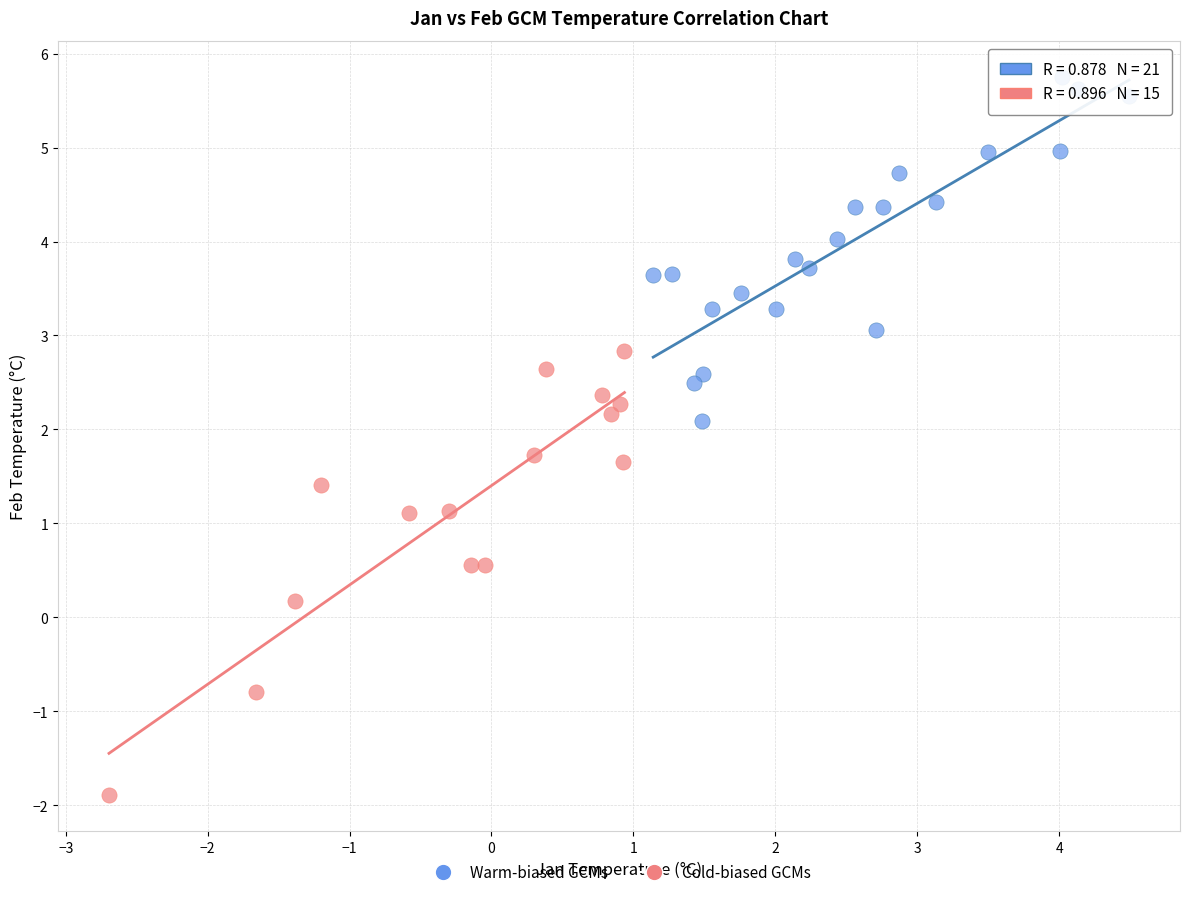

Which series has the widest spread of Y values?

Cold-biased GCMs